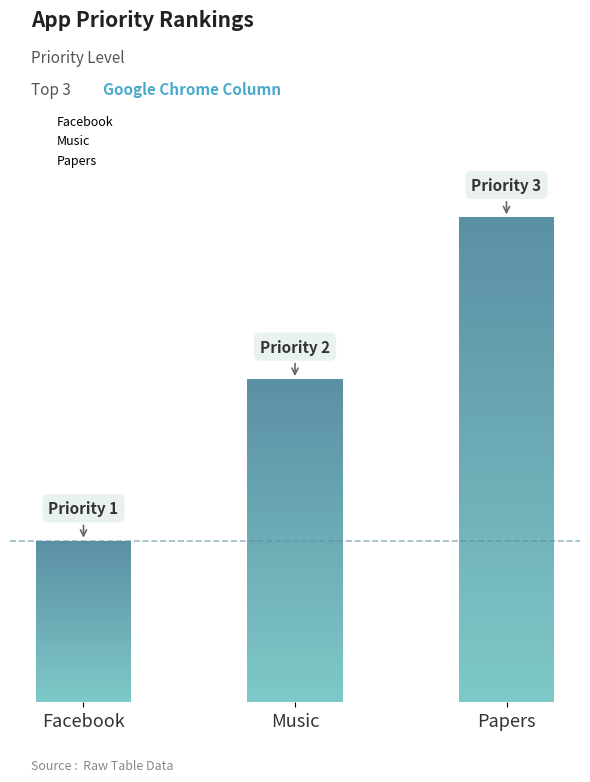

The chart shows a value of 2 at Music. True or false?

True